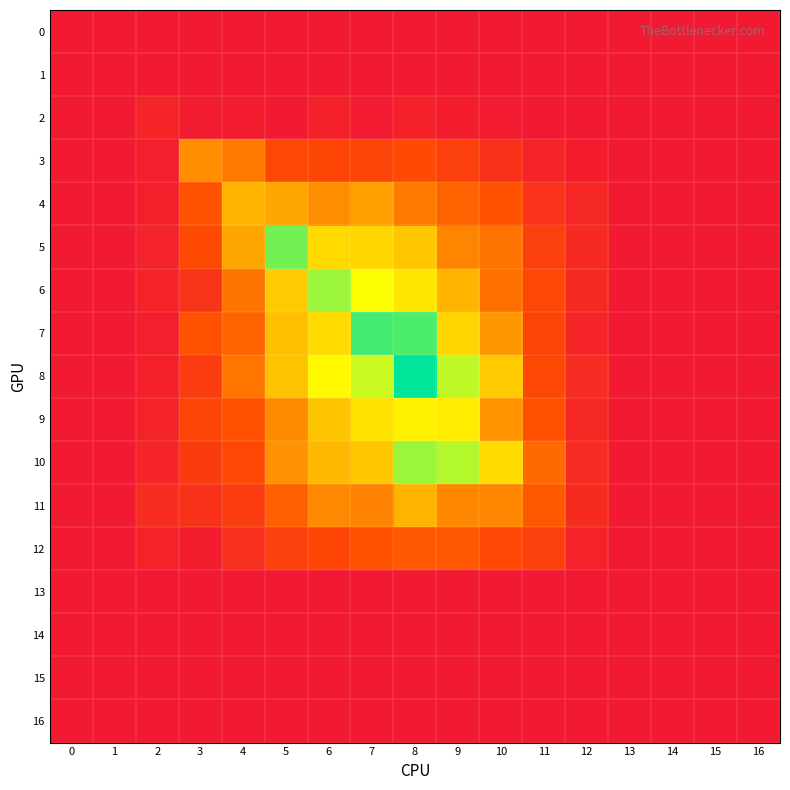

Reading right to left, transcribe all the data shown in this chart.

0: 16=0.0	15=0.0	14=0.0	13=0.0	12=0.0	11=0.0	10=0.0	9=0.0	8=0.0	7=0.0	6=0.0	5=0.0	4=0.0	3=0.0	2=0.0	1=0.0	0=0.0
1: 16=0.0	15=0.0	14=0.0	13=0.0	12=0.0	11=0.0	10=0.0	9=0.0	8=0.0	7=0.0	6=0.0	5=0.0	4=0.0	3=0.0	2=0.0	1=0.0	0=0.0
2: 16=0.0	15=0.0	14=0.0	13=0.0	12=0.0	11=0.0	10=0.0	9=0.0	8=0.0	7=0.0	6=0.0	5=0.0	4=0.0	3=0.0	2=0.1	1=0.0	0=0.0
3: 16=0.0	15=0.0	14=0.0	13=0.0	12=0.0	11=0.1	10=0.1	9=0.2	8=0.3	7=0.2	6=0.3	5=0.3	4=0.5	3=0.5	2=0.0	1=0.0	0=0.0
4: 16=0.0	15=0.0	14=0.0	13=0.0	12=0.1	11=0.1	10=0.3	9=0.4	8=0.5	7=0.6	6=0.5	5=0.6	4=0.6	3=0.3	2=0.0	1=0.0	0=0.0
5: 16=0.0	15=0.0	14=0.0	13=0.0	12=0.1	11=0.2	10=0.4	9=0.5	8=0.7	7=0.8	6=0.8	5=1.0	4=0.6	3=0.3	2=0.1	1=0.0	0=0.0
6: 16=0.0	15=0.0	14=0.0	13=0.0	12=0.1	11=0.3	10=0.4	9=0.7	8=0.8	7=0.9	6=1.0	5=0.7	4=0.4	3=0.2	2=0.1	1=0.0	0=0.0
7: 16=0.0	15=0.0	14=0.0	13=0.0	12=0.1	11=0.2	10=0.6	9=0.7	8=1.1	7=1.1	6=0.8	5=0.7	4=0.4	3=0.3	2=0.0	1=0.0	0=0.0
8: 16=0.0	15=0.0	14=0.0	13=0.0	12=0.1	11=0.3	10=0.7	9=0.9	8=1.1	7=0.9	6=0.8	5=0.7	4=0.4	3=0.2	2=0.0	1=0.0	0=0.0
9: 16=0.0	15=0.0	14=0.0	13=0.0	12=0.1	11=0.3	10=0.6	9=0.8	8=0.8	7=0.8	6=0.7	5=0.5	4=0.3	3=0.2	2=0.1	1=0.0	0=0.0
10: 16=0.0	15=0.0	14=0.0	13=0.0	12=0.1	11=0.4	10=0.8	9=0.9	8=1.0	7=0.7	6=0.7	5=0.6	4=0.3	3=0.2	2=0.1	1=0.0	0=0.0
11: 16=0.0	15=0.0	14=0.0	13=0.0	12=0.1	11=0.3	10=0.5	9=0.5	8=0.6	7=0.5	6=0.5	5=0.4	4=0.2	3=0.1	2=0.1	1=0.0	0=0.0
12: 16=0.0	15=0.0	14=0.0	13=0.0	12=0.1	11=0.2	10=0.3	9=0.3	8=0.3	7=0.3	6=0.3	5=0.2	4=0.1	3=0.0	2=0.1	1=0.0	0=0.0
13: 16=0.0	15=0.0	14=0.0	13=0.0	12=0.0	11=0.0	10=0.0	9=0.0	8=0.0	7=0.0	6=0.0	5=0.0	4=0.0	3=0.0	2=0.0	1=0.0	0=0.0
14: 16=0.0	15=0.0	14=0.0	13=0.0	12=0.0	11=0.0	10=0.0	9=0.0	8=0.0	7=0.0	6=0.0	5=0.0	4=0.0	3=0.0	2=0.0	1=0.0	0=0.0
15: 16=0.0	15=0.0	14=0.0	13=0.0	12=0.0	11=0.0	10=0.0	9=0.0	8=0.0	7=0.0	6=0.0	5=0.0	4=0.0	3=0.0	2=0.0	1=0.0	0=0.0
16: 16=0.0	15=0.0	14=0.0	13=0.0	12=0.0	11=0.0	10=0.0	9=0.0	8=0.0	7=0.0	6=0.0	5=0.0	4=0.0	3=0.0	2=0.0	1=0.0	0=0.0